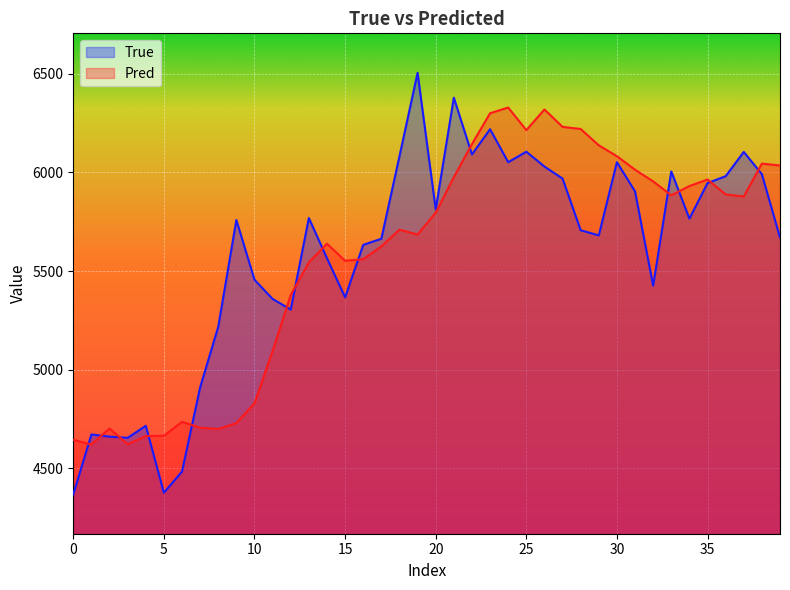

True or false: True and Pred cross at least once.

True